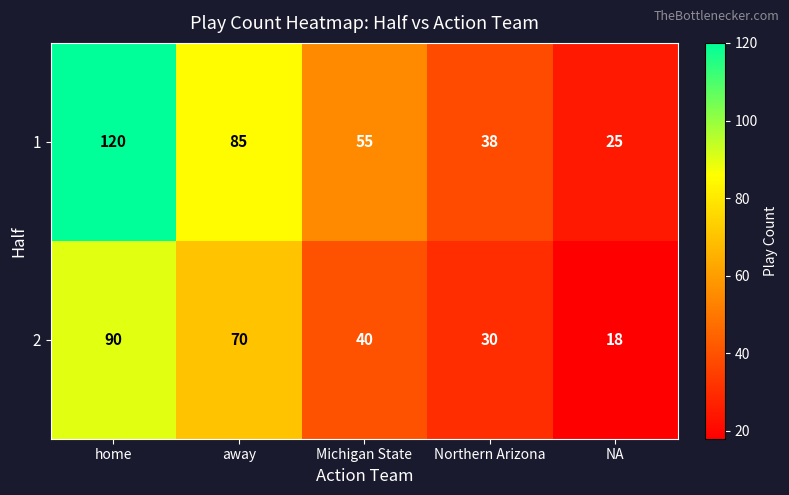

Is it true that 2 equals 90 at home?

True